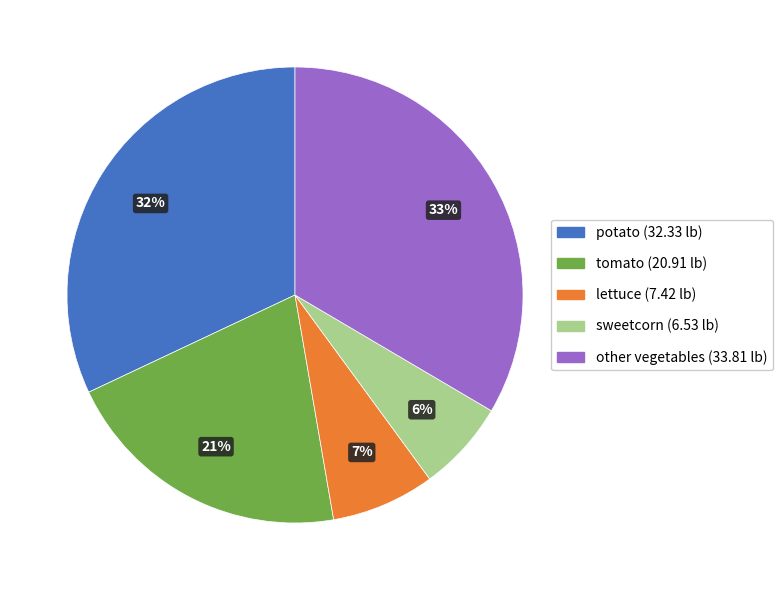

To the nearest percent, what is the difference between the largest and smallest slice percentages?

27%